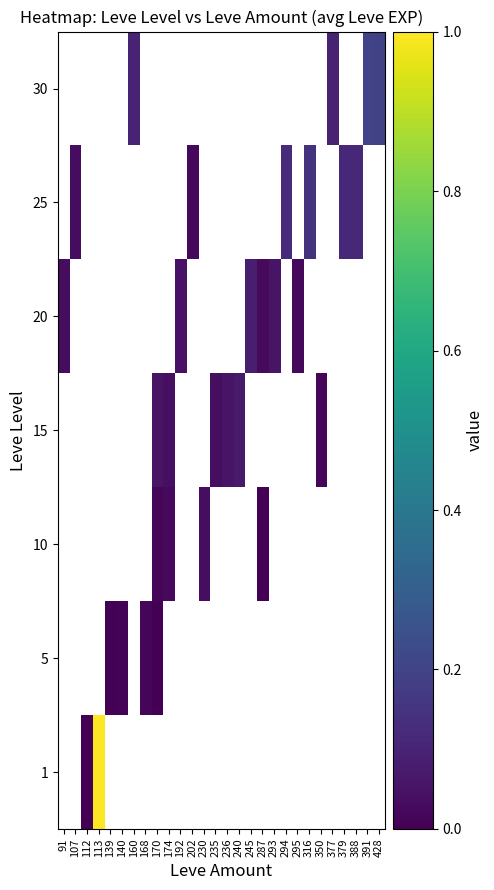

Which has a higher value, 379 or 160?

160